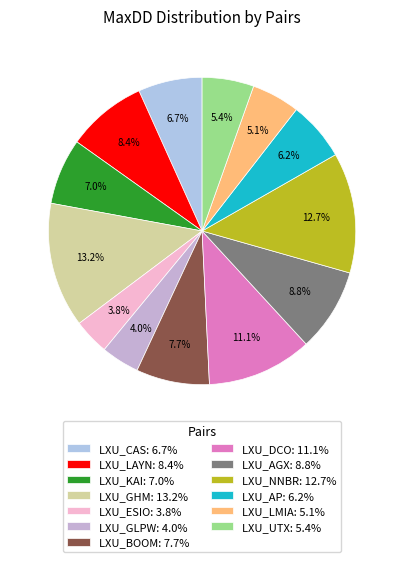

Between LXU_DCO and LXU_ESIO, which is larger?

LXU_DCO